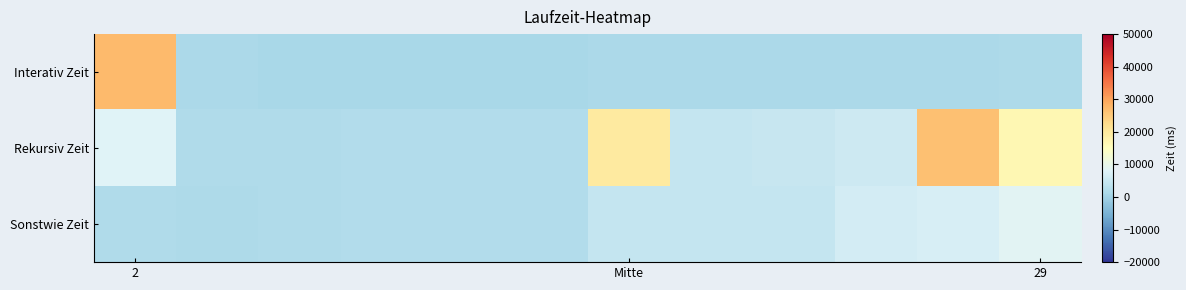

How many series are shown in this chart?

3